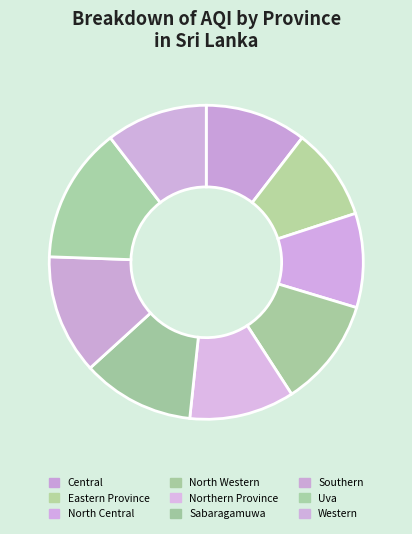

How many segments does this pie chart have?

9